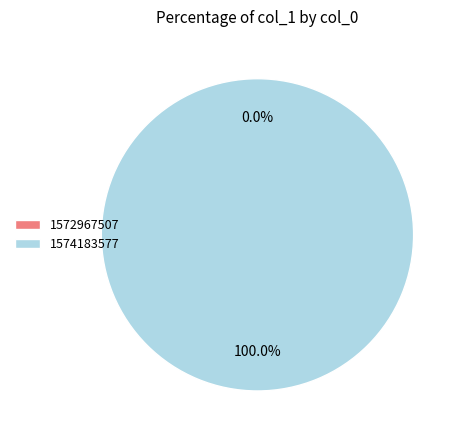

What percentage do 1572967507 and 1574183577 together represent?

100.0%